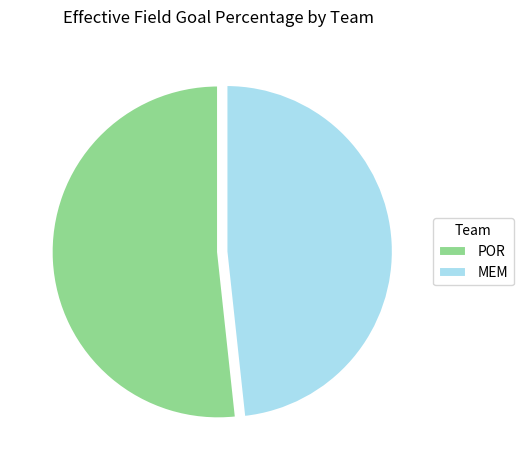

Rank the categories by value from highest to lowest.

POR, MEM